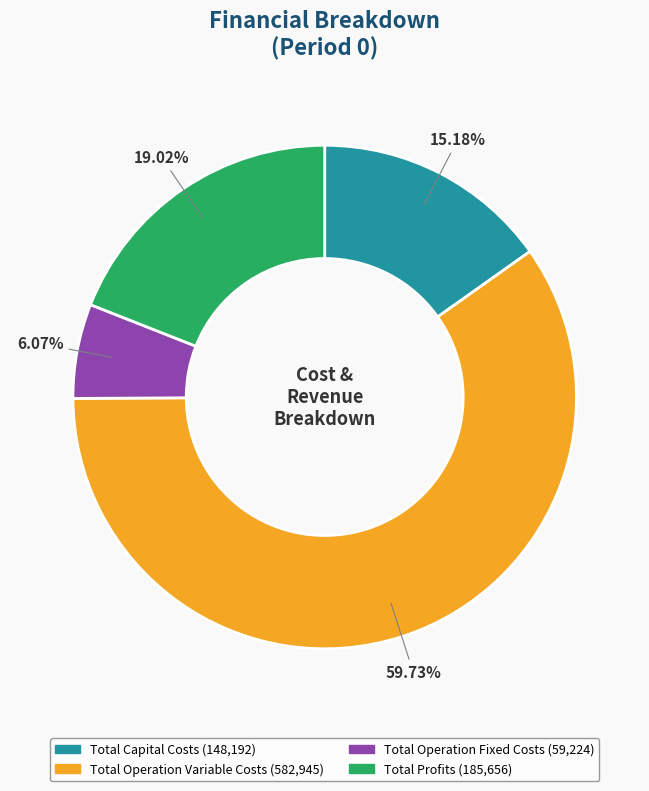

What is the total percentage of Total Operation Variable Costs and Total Capital Costs?

74.9%